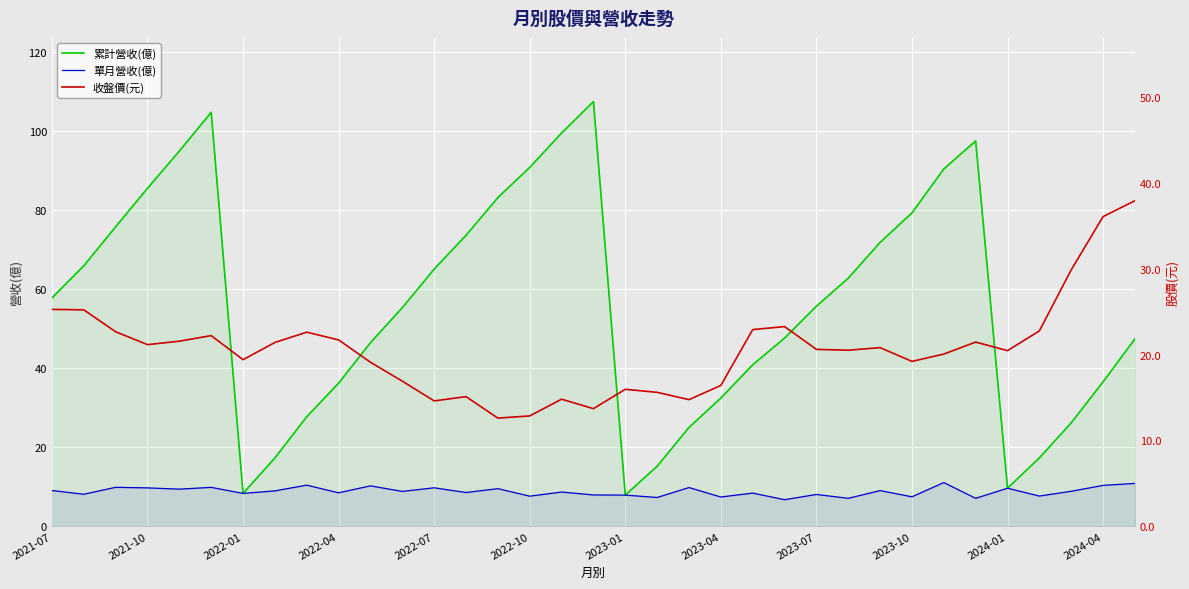

List the series in order of their overall mean, highest first.

累計營收(億), 收盤價(元), 單月營收(億)